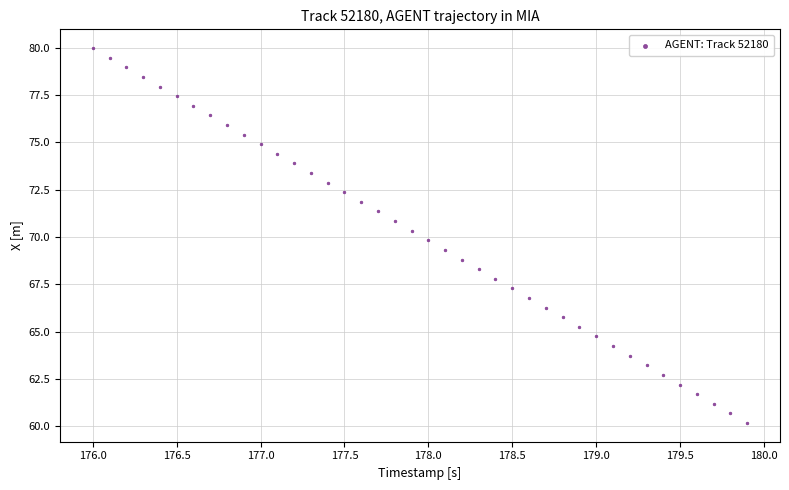

What is the range of X values (max minus min)?

3.9